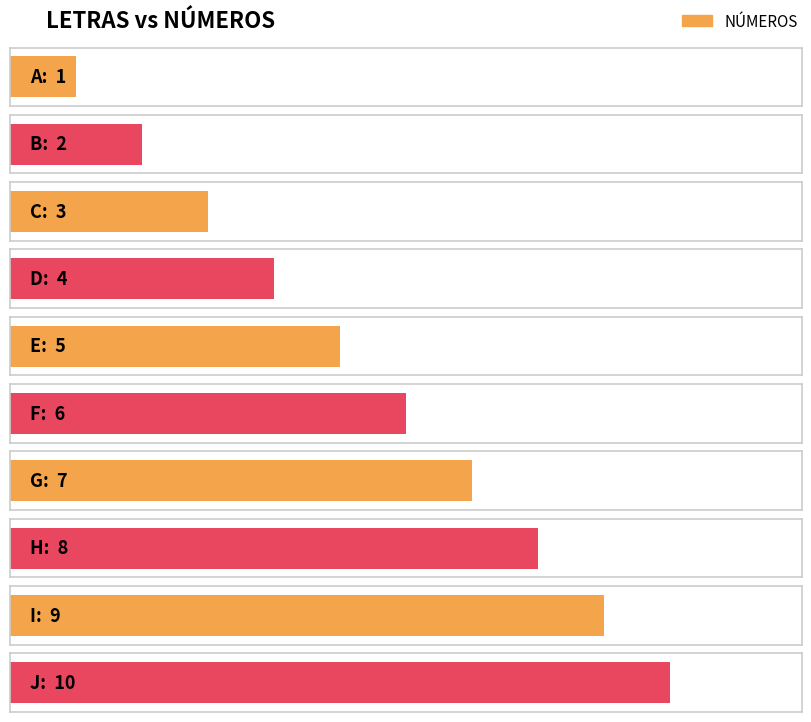

List the labels in order of value, smallest first.

A, B, C, D, E, F, G, H, I, J